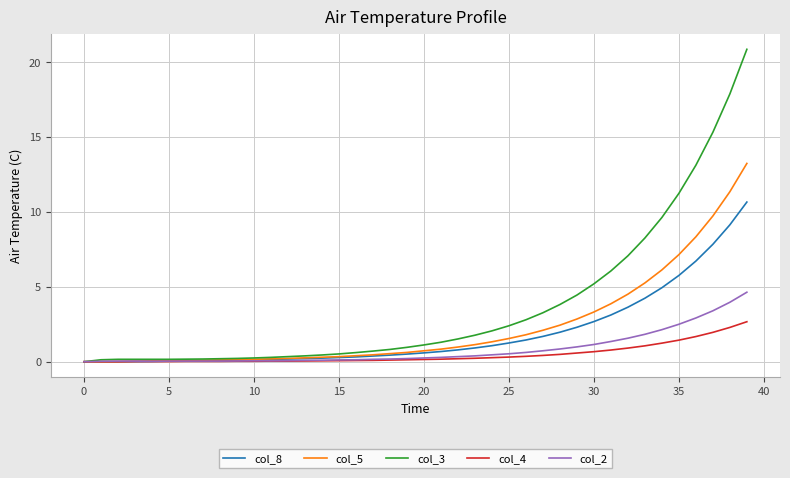

Rank the series by their maximum value, from highest to lowest.

col_3, col_5, col_8, col_2, col_4